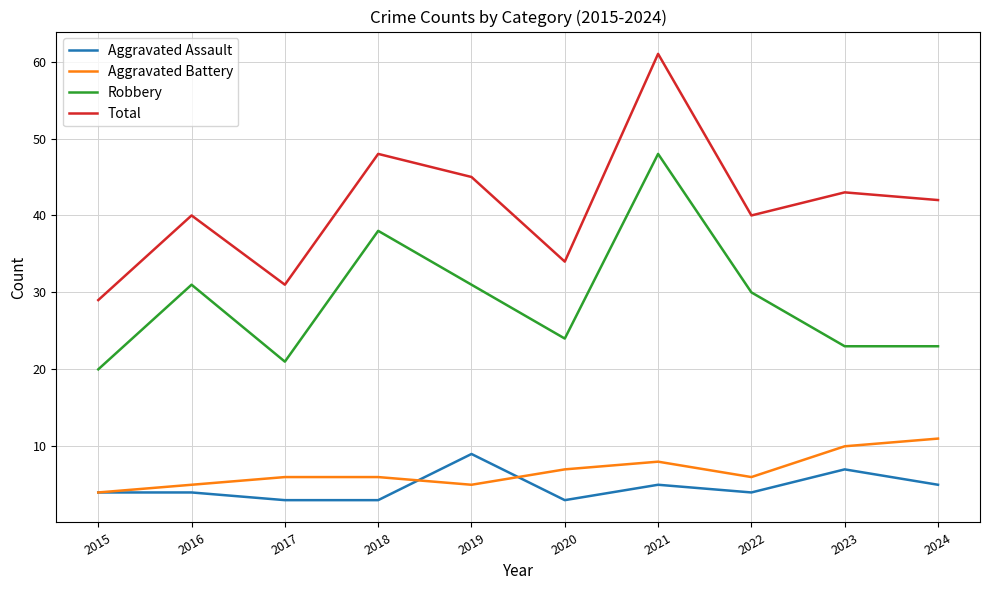

Count the number of data series in this chart.

4